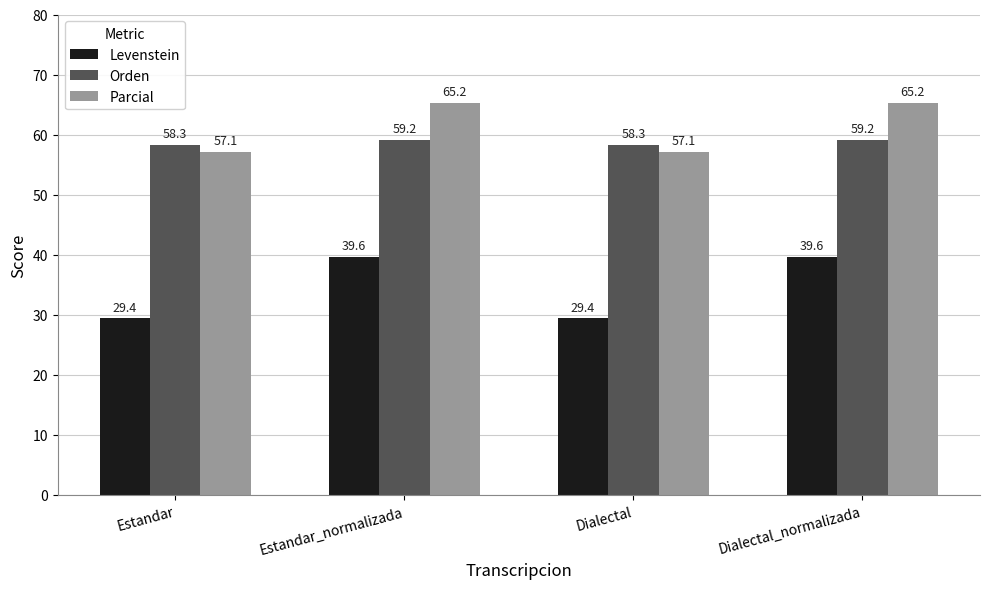

Does the chart contain stacked bars?

No